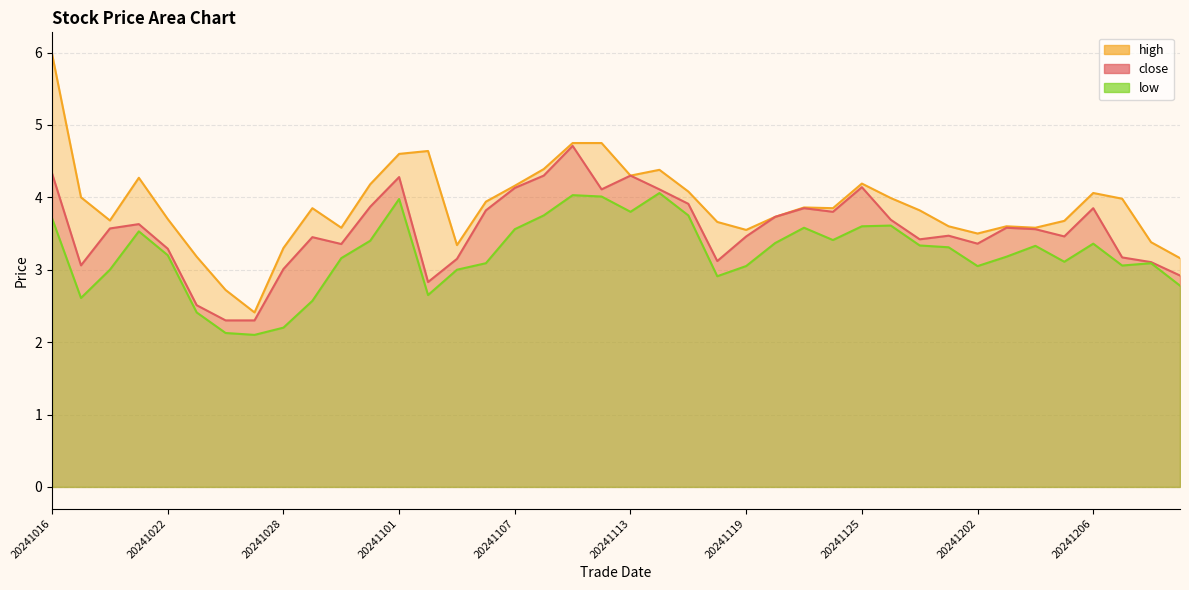

What are all the series names shown in the legend?

close, high, low